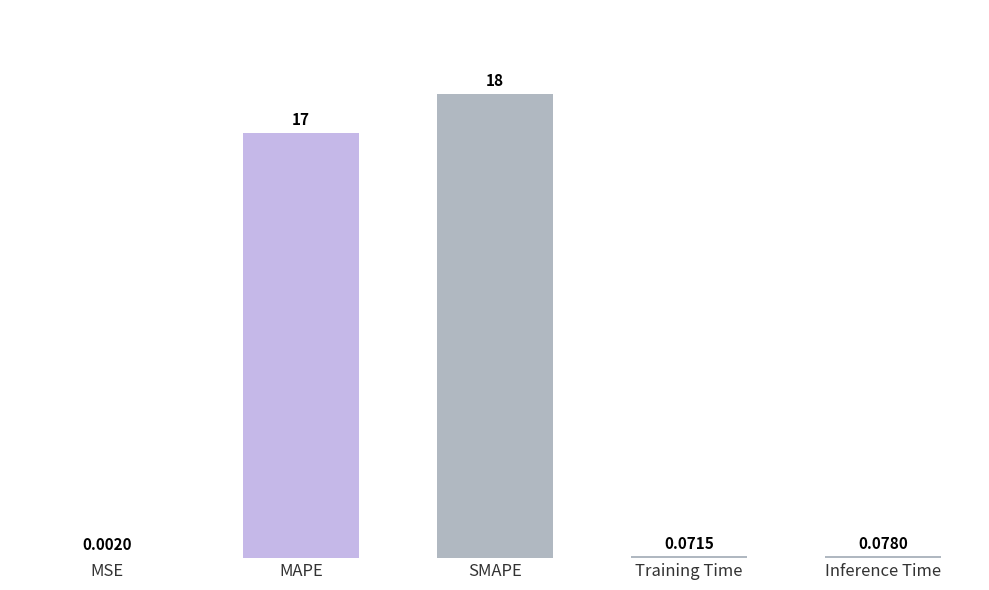

Which label corresponds to the largest value in the chart?

SMAPE